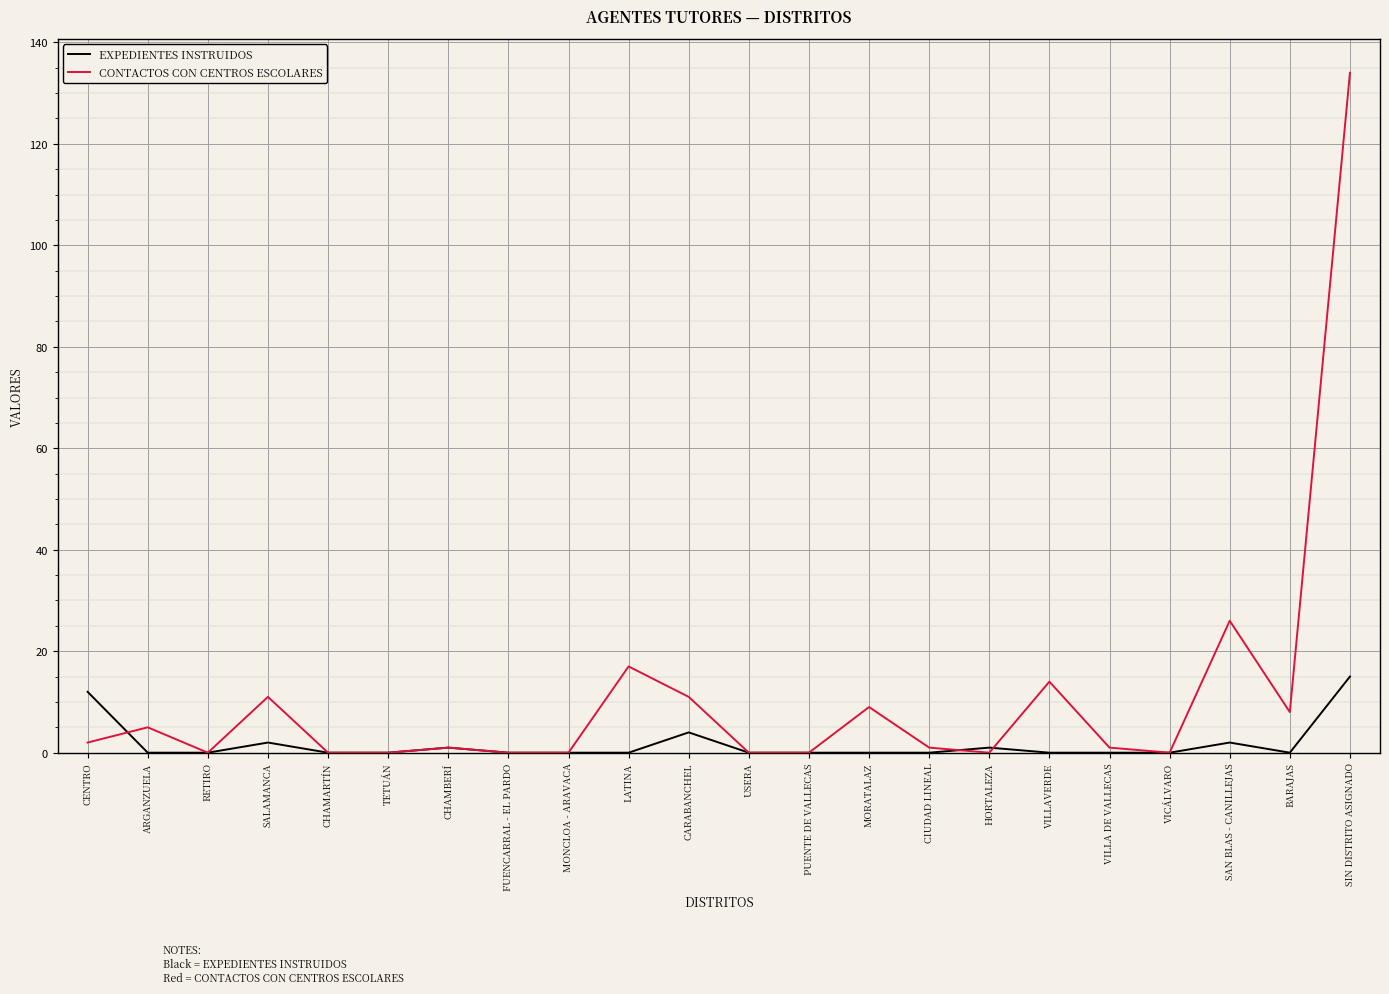

Is this an area chart (filled region under the line)?

No